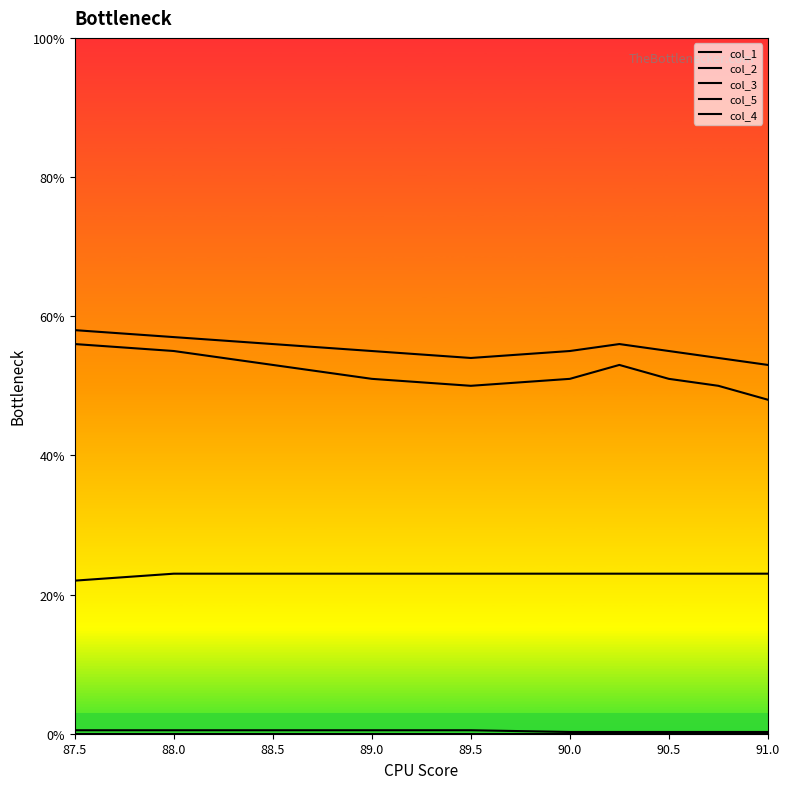

Reading left to right, list all the values displayed in this chart.

col_1: 56.0	55.0	53.0	51.0	50.0	51.0	53.0	51.0	50.0	48.0
col_2: 58.0	57.0	56.0	55.0	54.0	55.0	56.0	55.0	54.0	53.0
col_3: 0.5	0.5	0.5	0.5	0.5	0.2	0.2	0.2	0.2	0.2
col_5: 22.0	23.0	23.0	23.0	23.0	23.0	23.0	23.0	23.0	23.0
col_4: 0.0	0.0	0.0	0.0	0.0	0.0	0.0	0.0	0.0	0.0